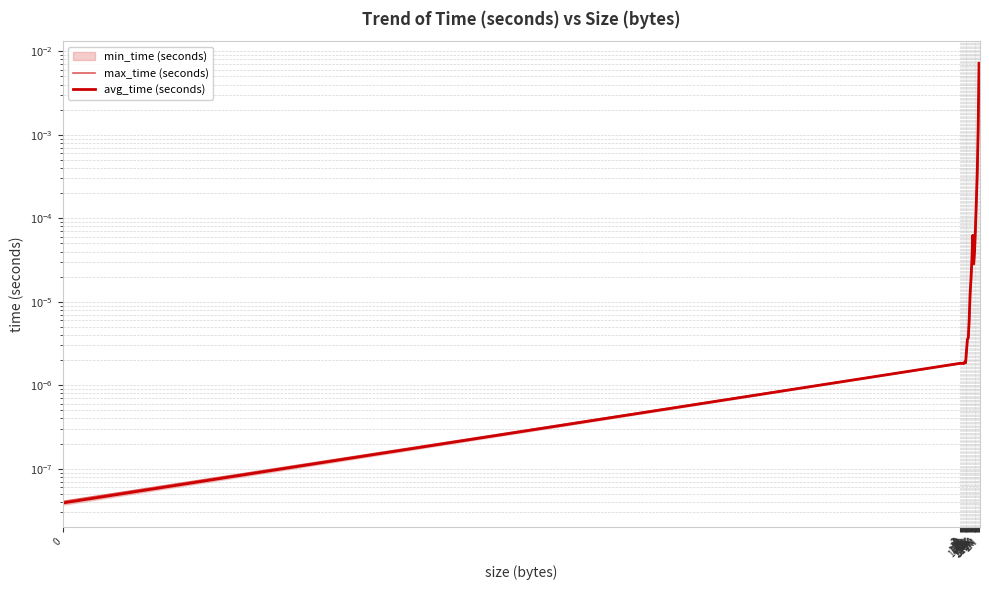

At which category does max_time (seconds) reach its first local peak?

1